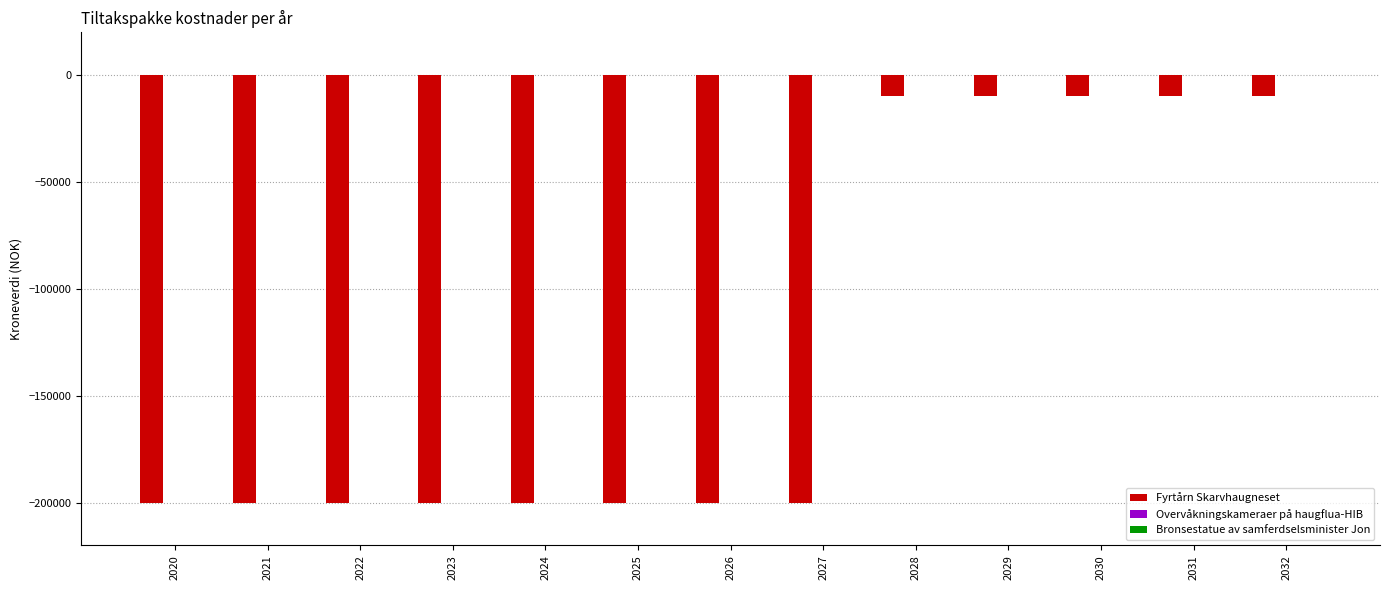

How many bars are there in total?

13